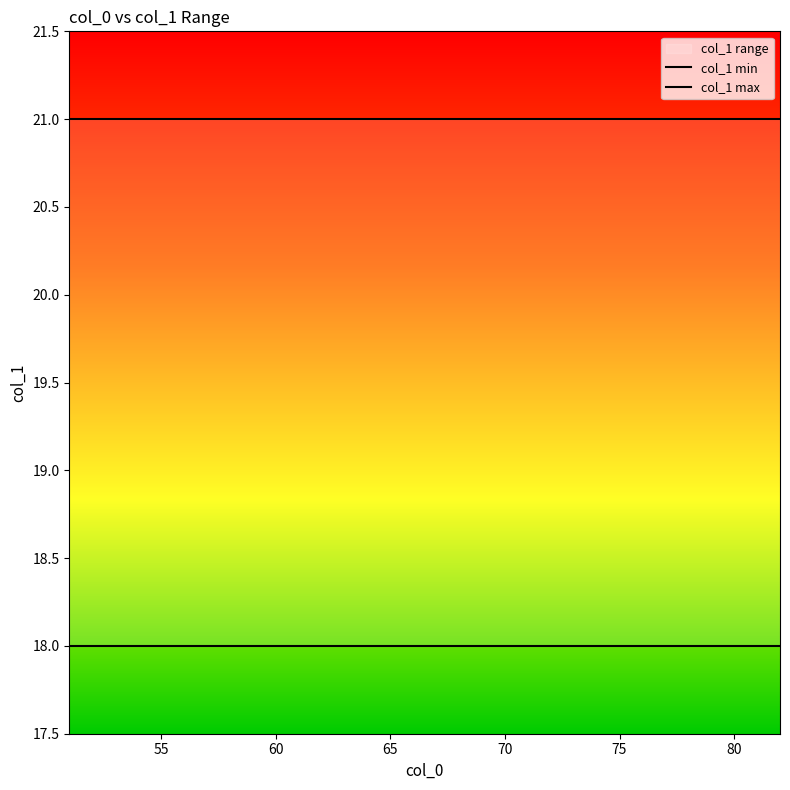

What is the value of the col_1 min point at the 10th from the left?

18